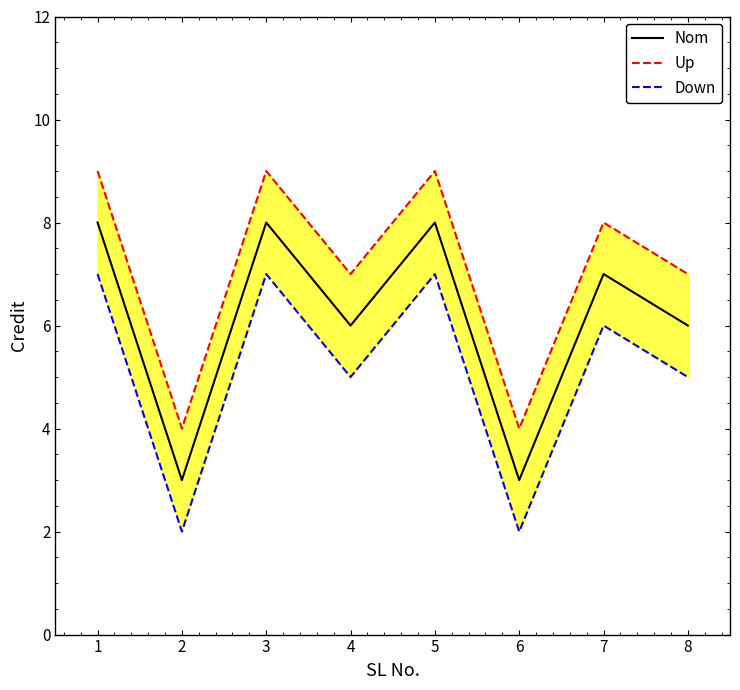

At how many categories does at least one series exceed 3?

8